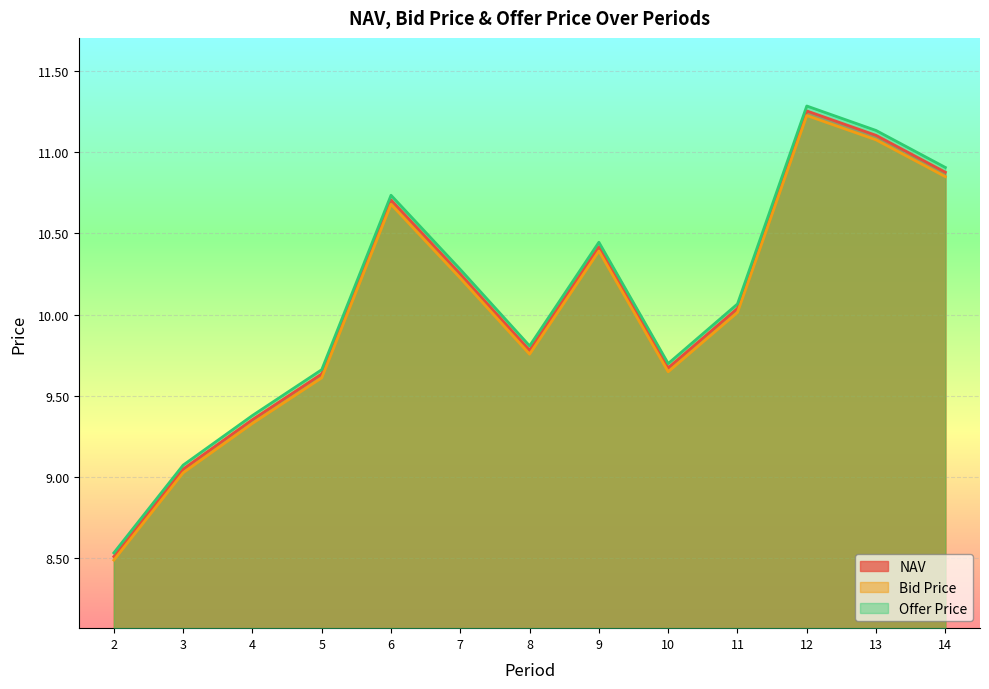

Which category has the highest value across all series?

12